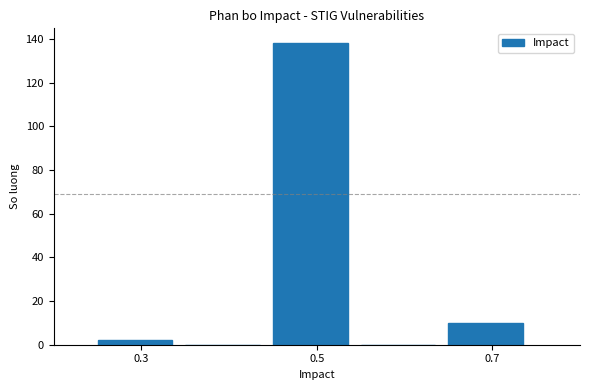

What is the height of the bar covering 0.45 to 0.55 on the x-axis? Neither the bar edges nor the heights are printed on the chart, so give them approximately, as read against the axes.

138